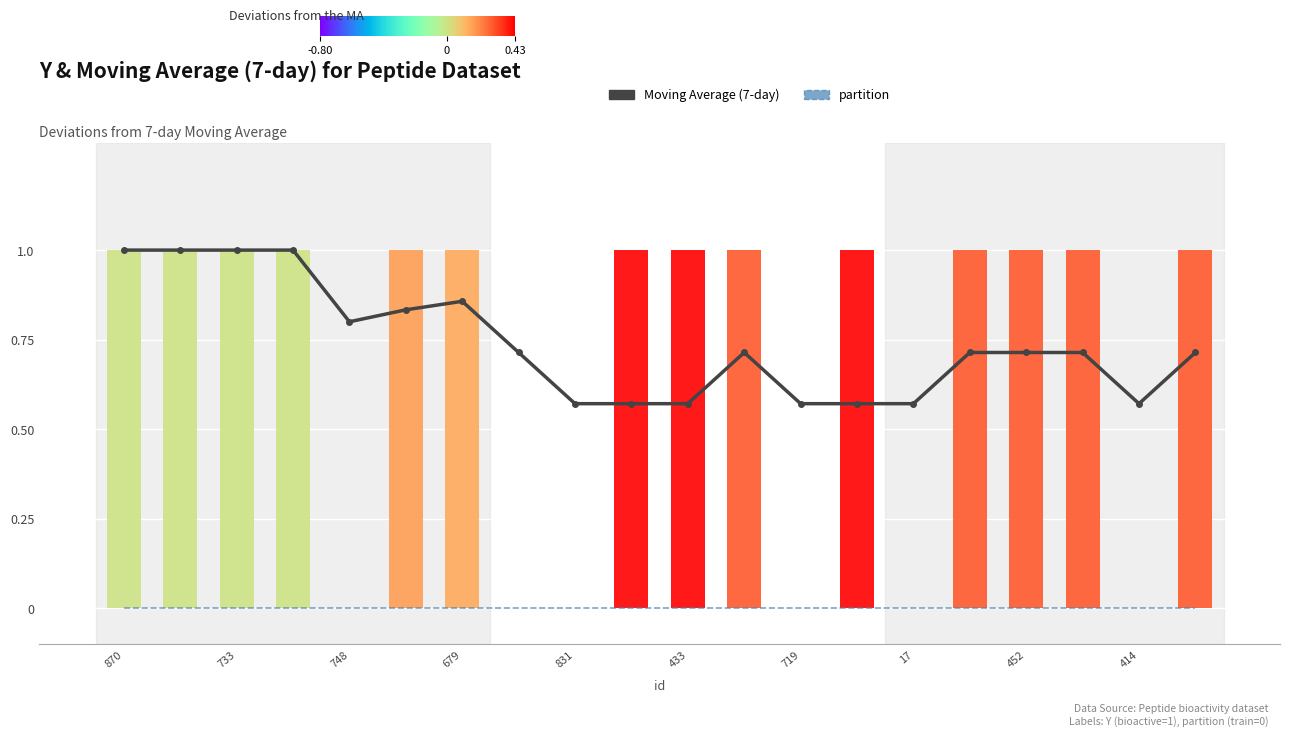

Between 13 and 679, which is larger?

679